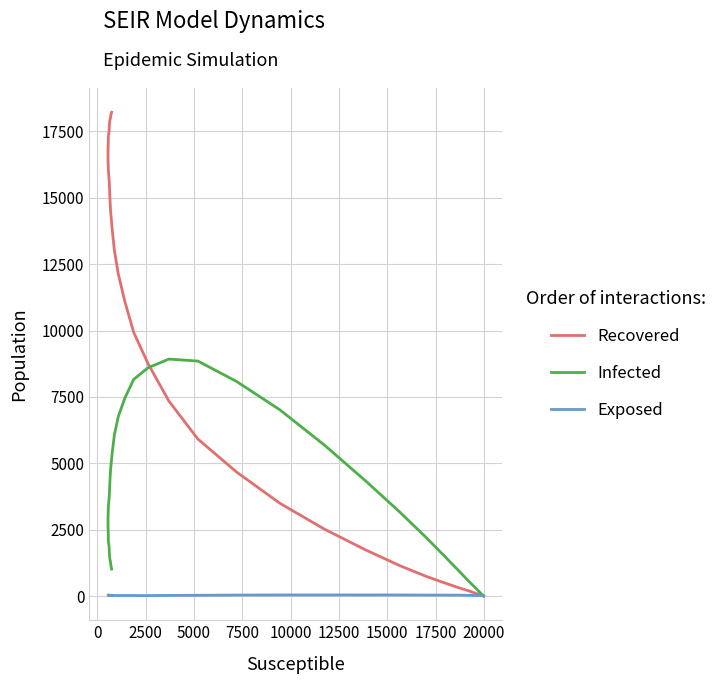

Where does the Exposed series first go above 26?

20000